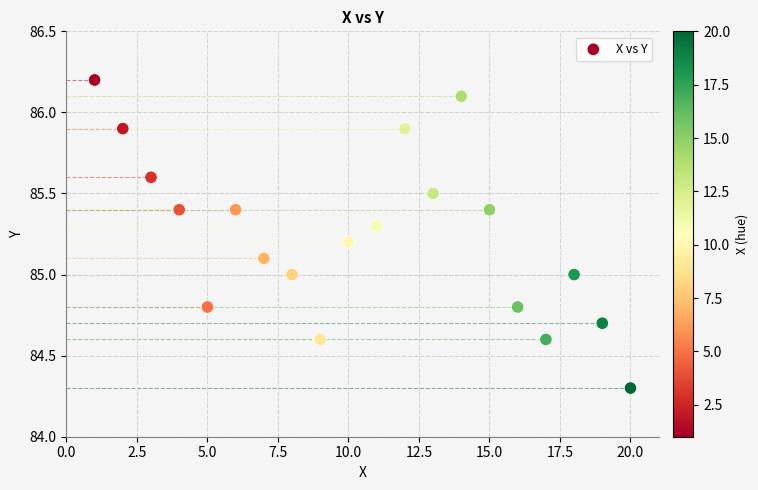

What is the range of Y values (max minus min)?

1.9